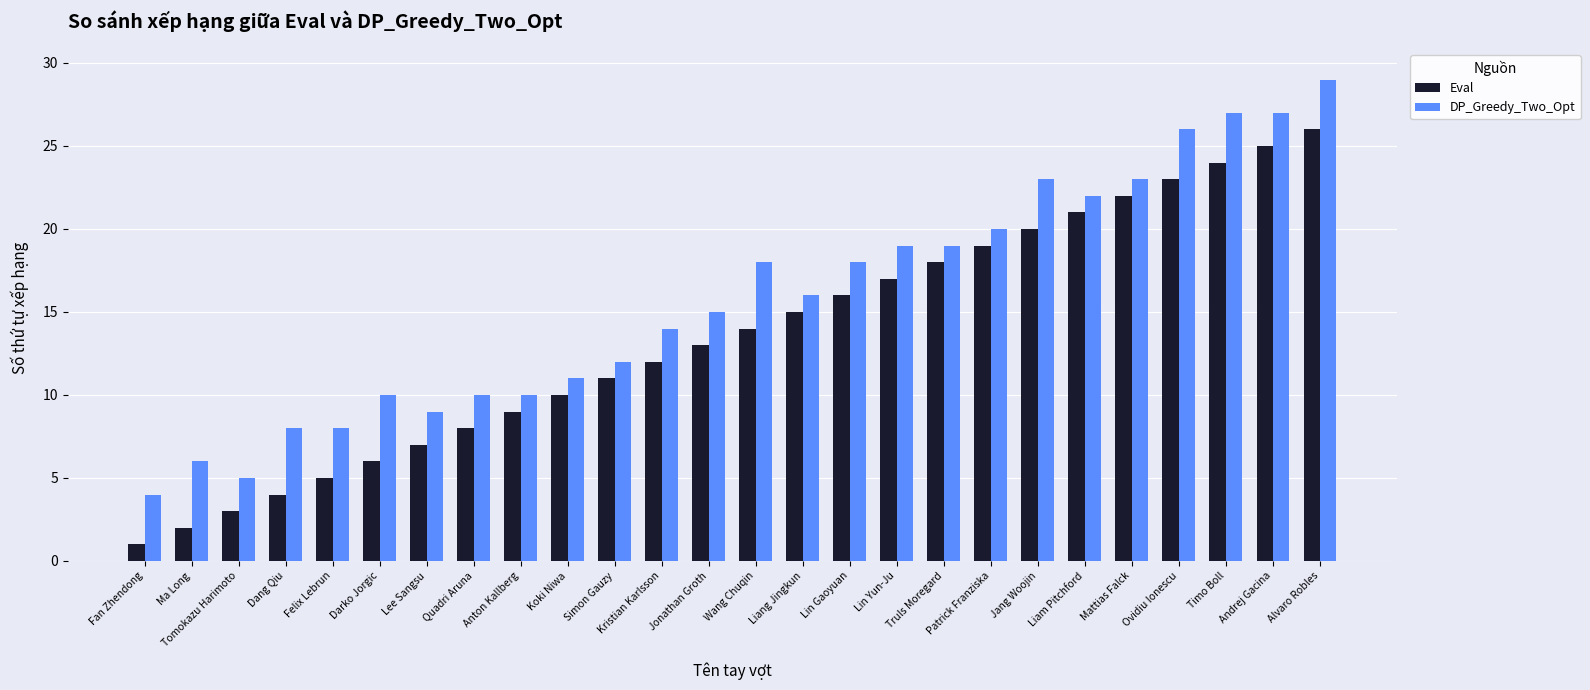

List the series in order of their peak value, highest first.

DP_Greedy_Two_Opt, Eval